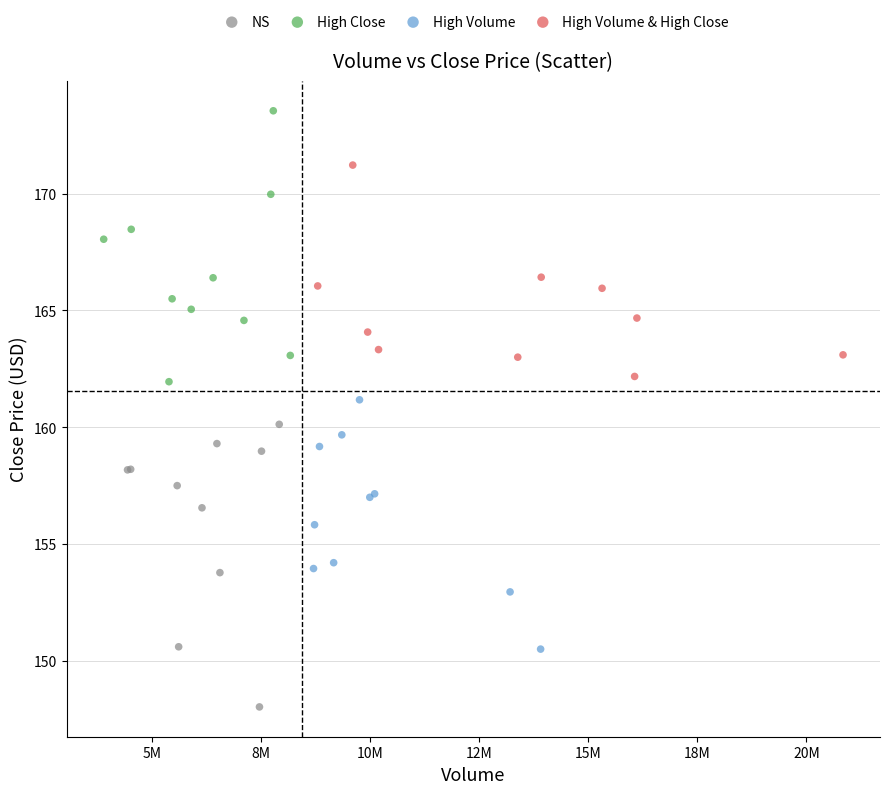

What are all the series names shown in the legend?

NS, High Close, High Volume, High Volume & High Close